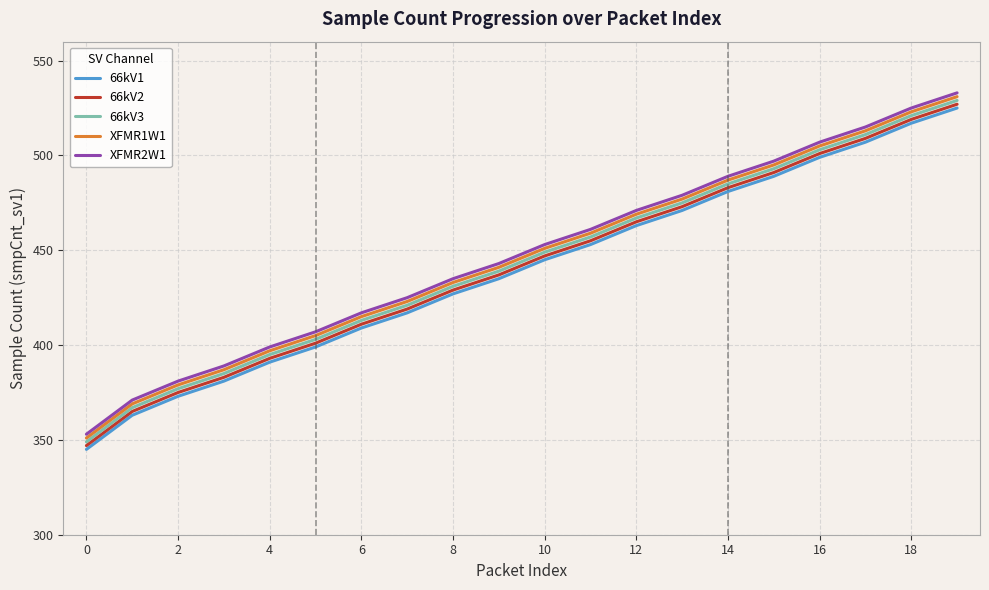

True or false: 66kV1 and XFMR1W1 cross at least once.

False